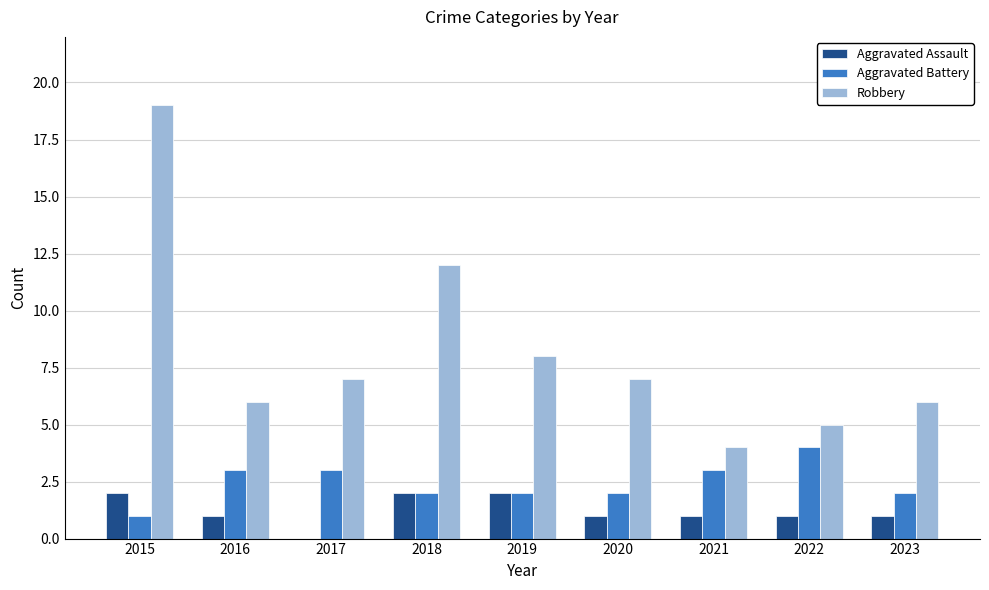

How many data points does each series have?

9